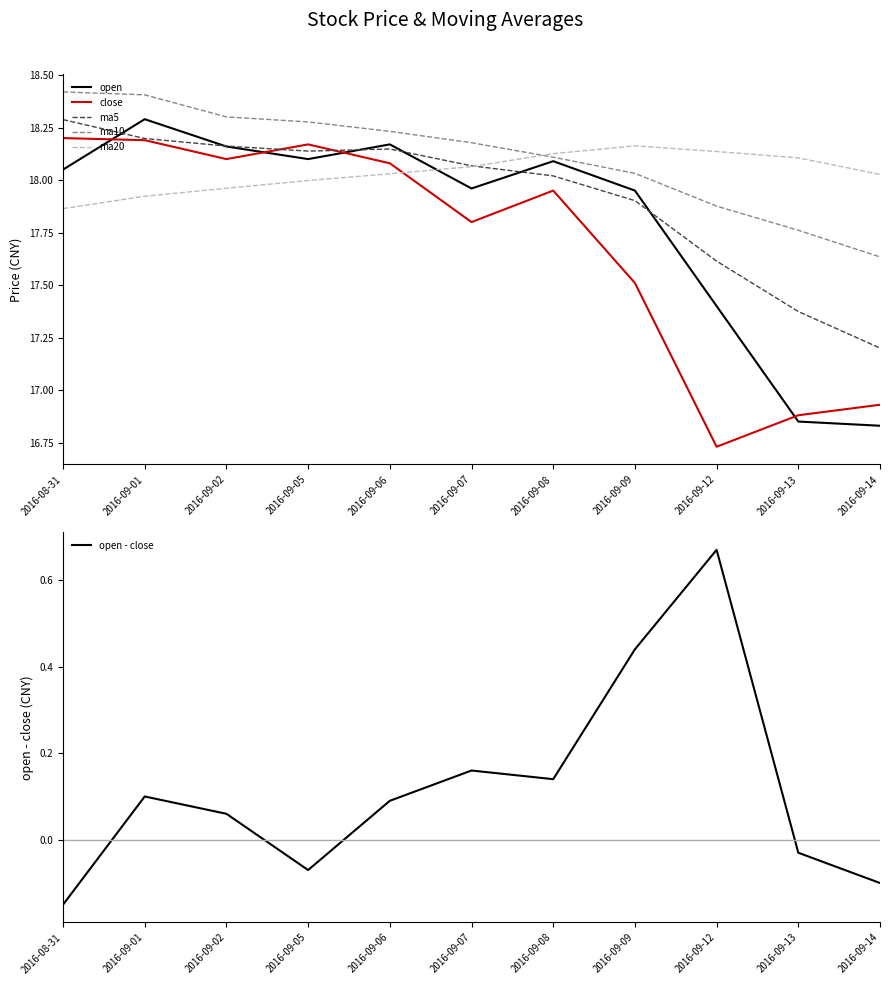

True or false: ma10 has more than 0 points higher than both neighbors.

False